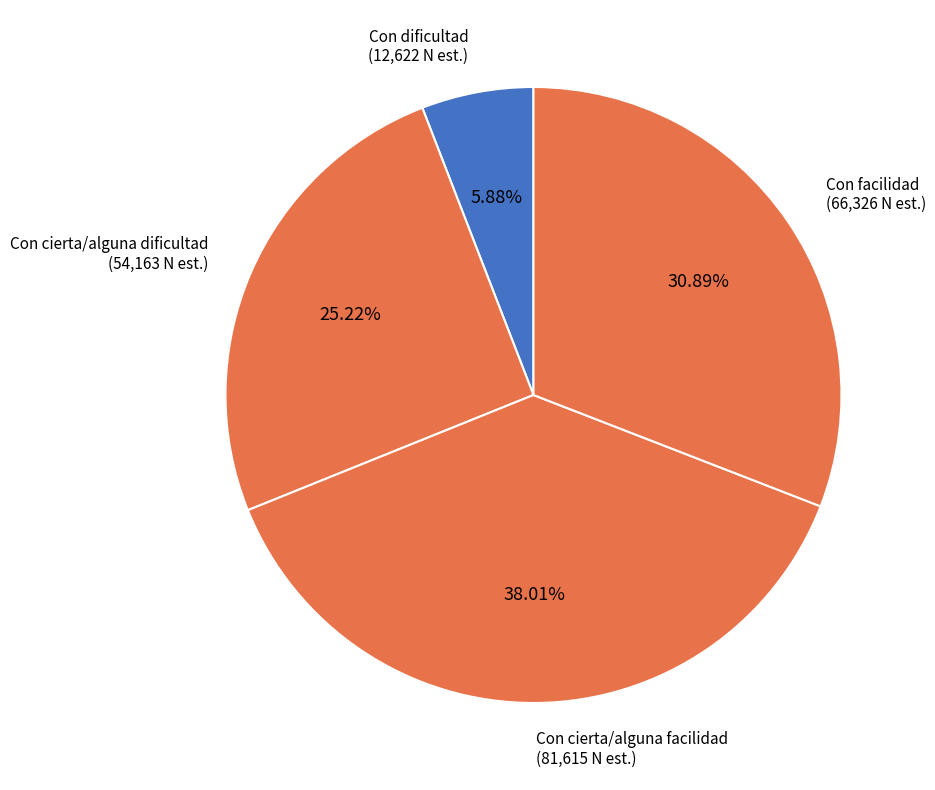

Count the number of slices in the pie.

4